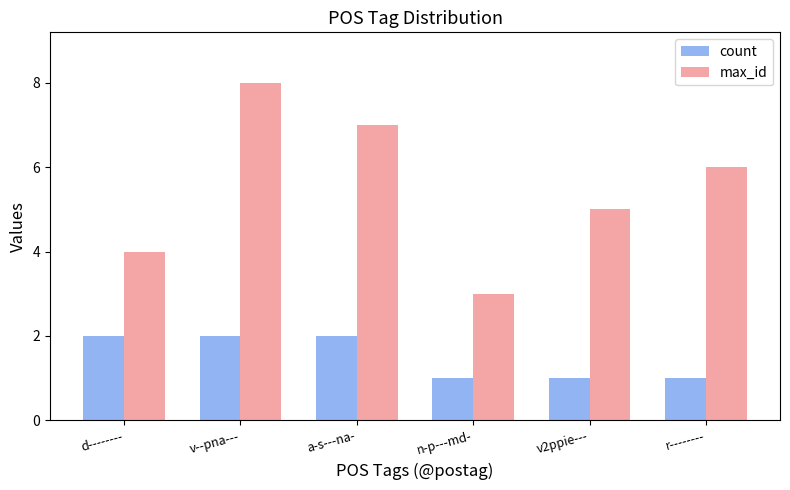

What position from the left is d--------?

1